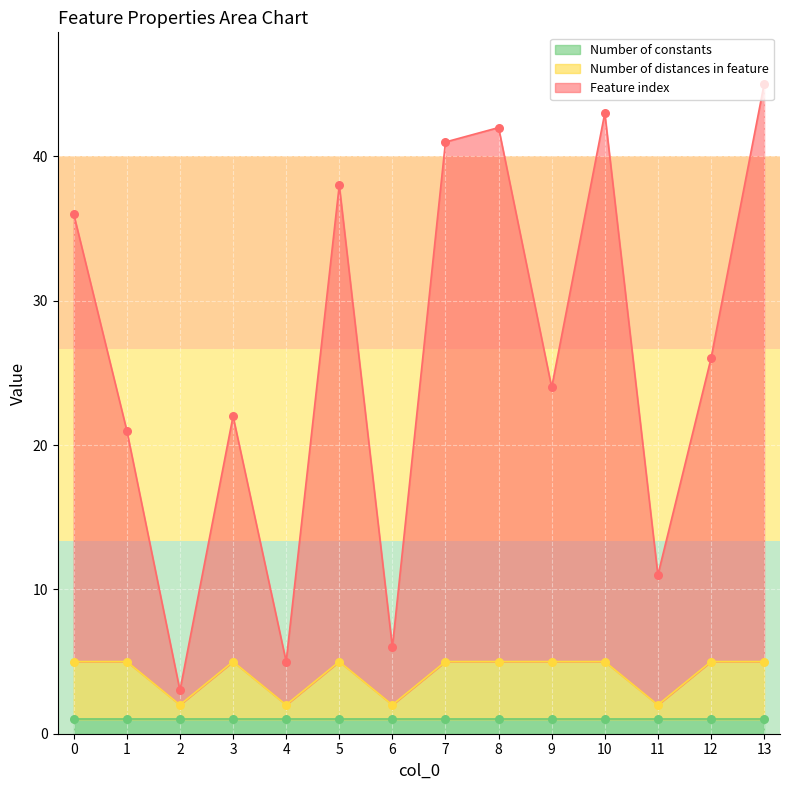

Which series has the widest spread of Y values?

Feature index